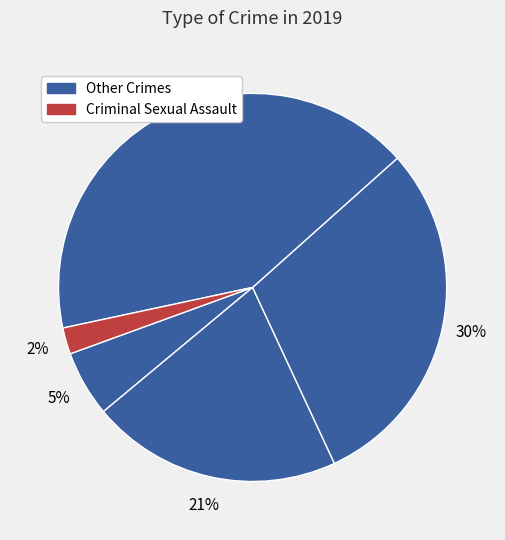

How many segments does this pie chart have?

5